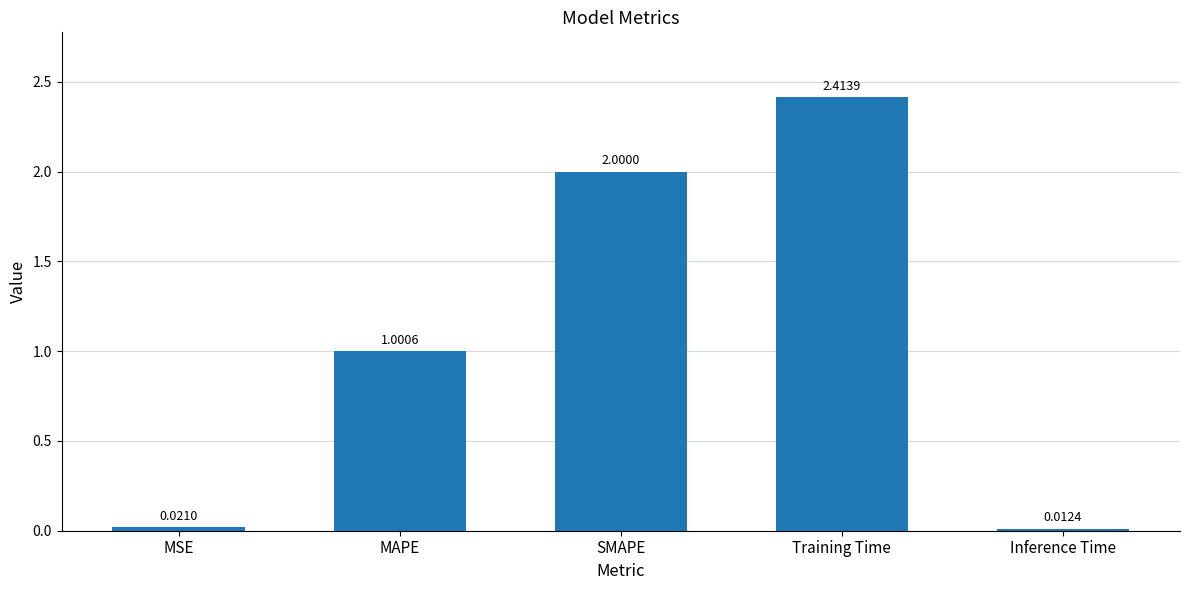

At which label is the value closest to 1?

MAPE